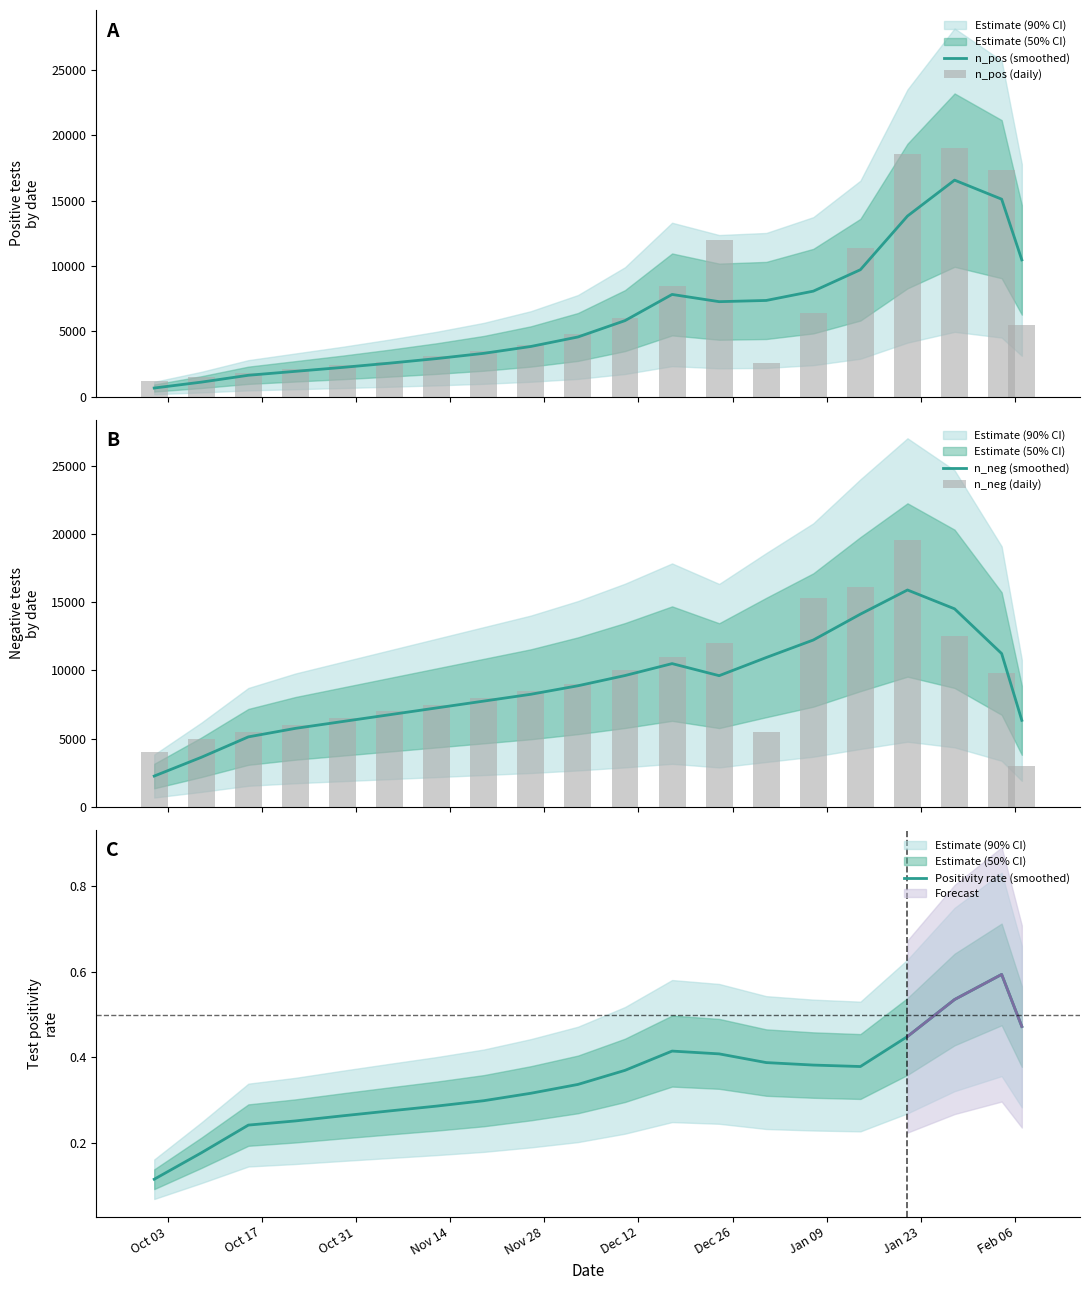

What is the maximum value for Positivity rate (smoothed)?

0.6